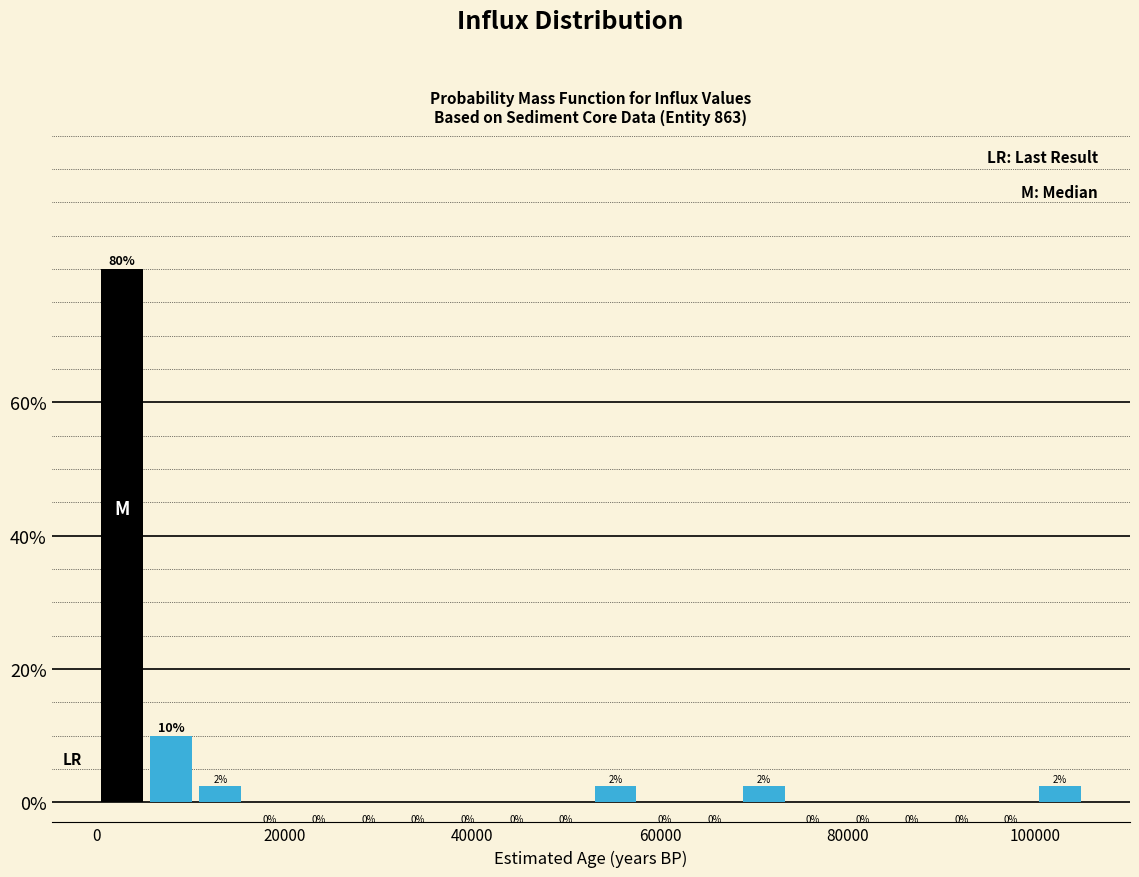

Around what value on the x-axis is the tallest bar? Give the approximate position of its centre, as read against the axis.

2000